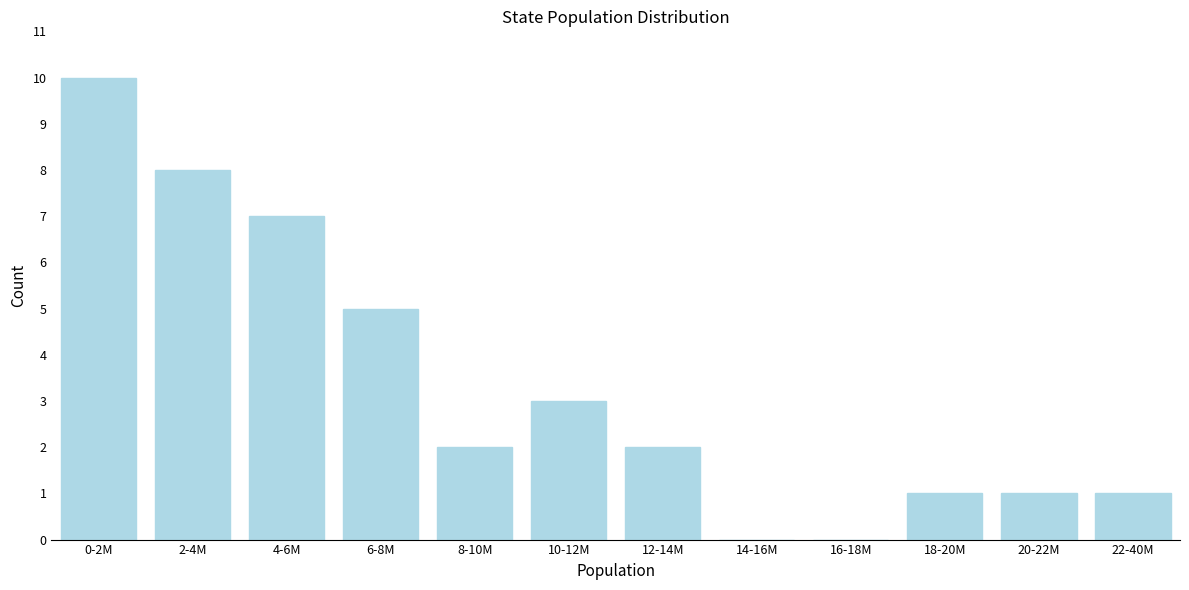

Reading right to left, list all the values displayed in this chart.

22-40M=1	20-22M=1	18-20M=1	16-18M=0	14-16M=0	12-14M=2	10-12M=3	8-10M=2	6-8M=5	4-6M=7	2-4M=8	0-2M=10